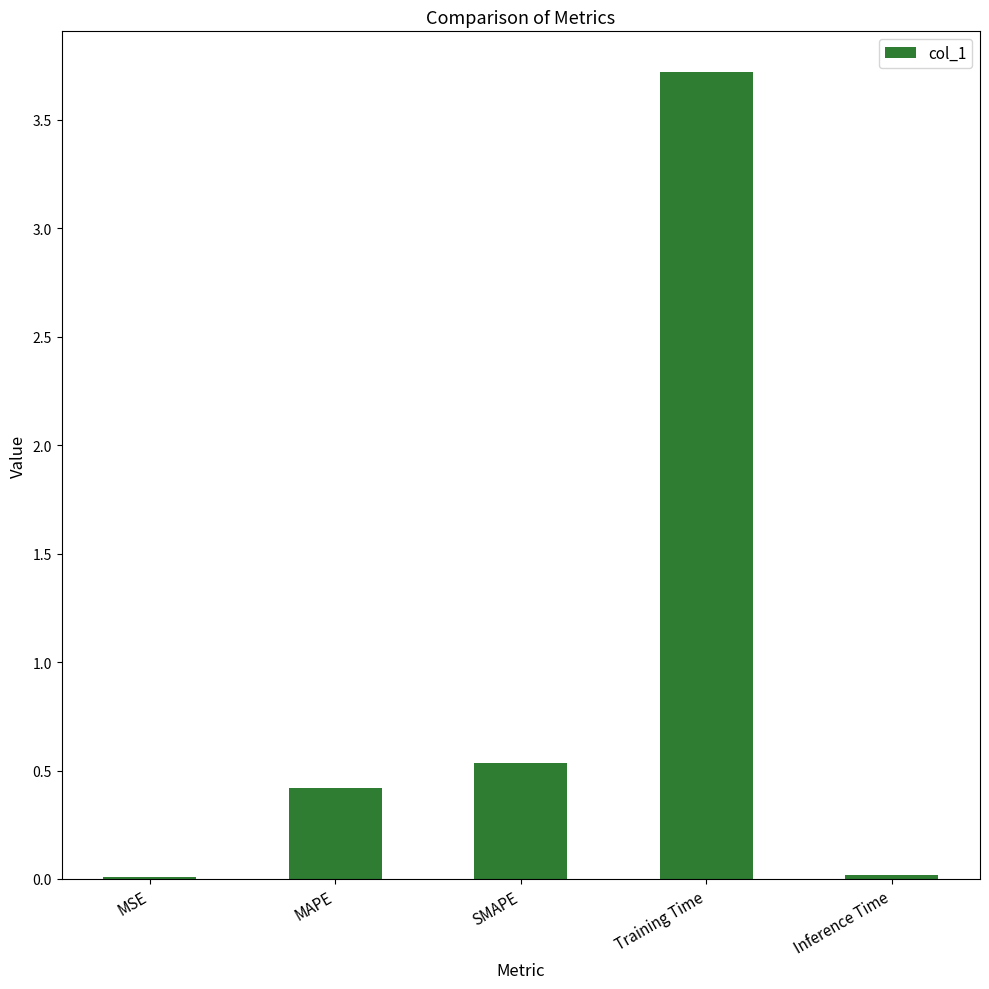

Are the bars horizontal?

No